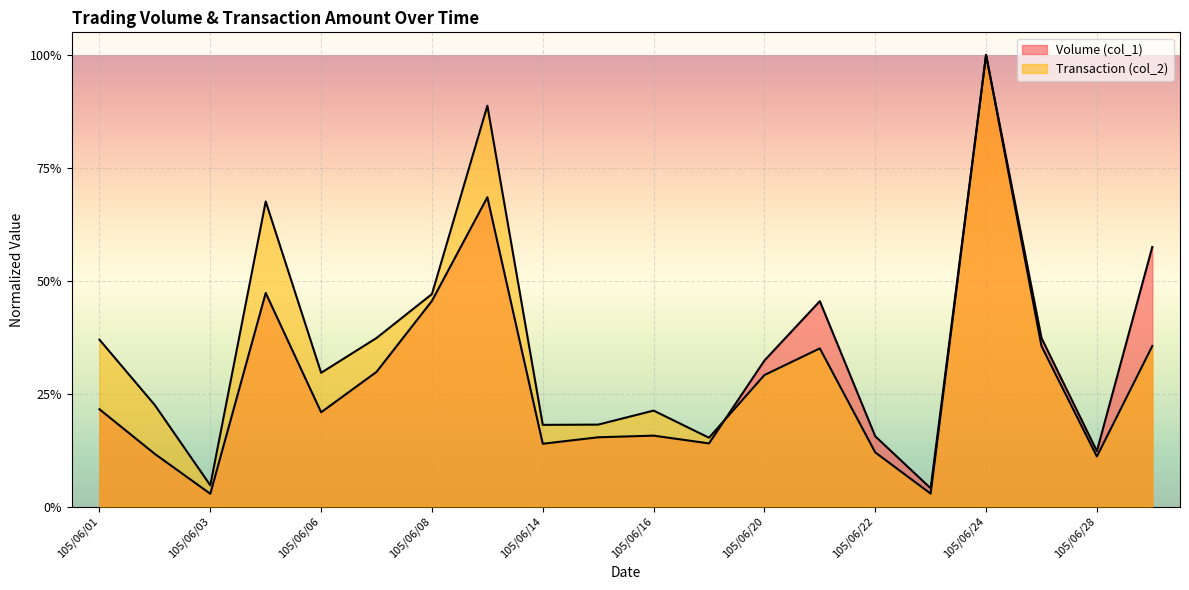

Between 105/06/22 and 105/06/29, which series saw the biggest shift?

Volume (col_1)